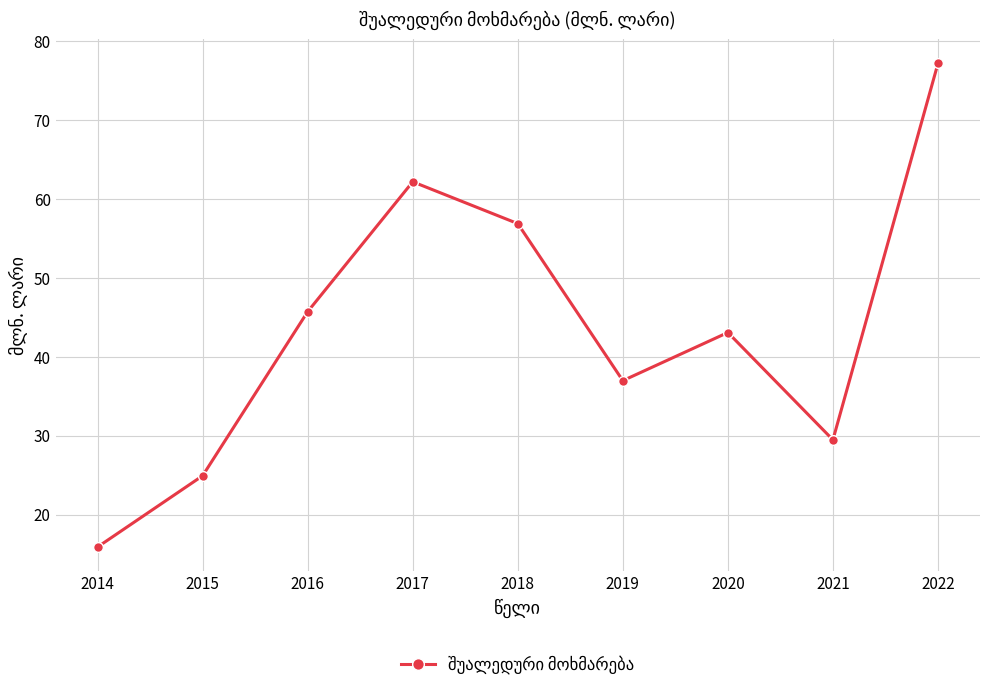

True or false: there are more than 0 points higher than both neighbors.

True